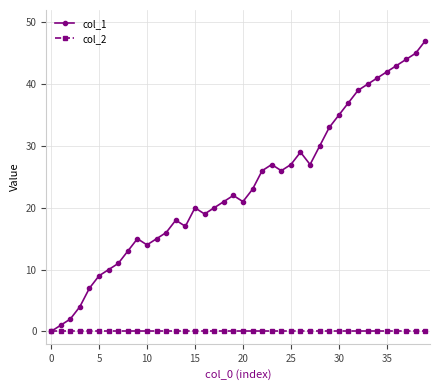

List the series in order of their overall mean, highest first.

col_1, col_2